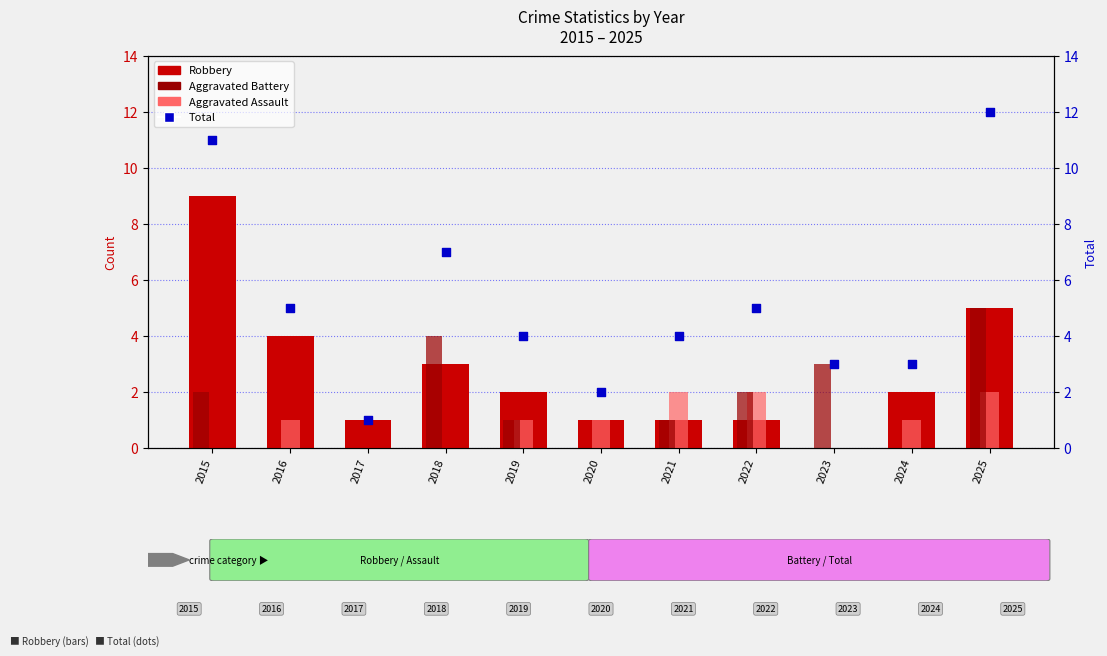

Which series has the largest Y range (max minus min)?

Total